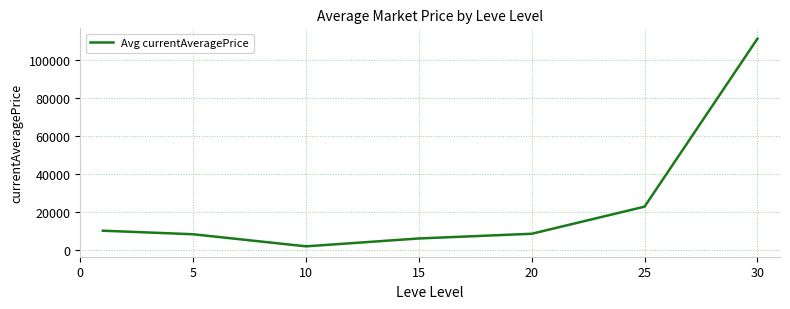

How many values are below 8441?

3